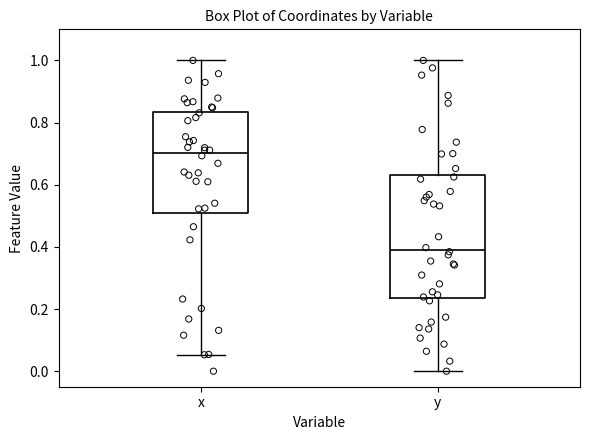

Which box's median line is the highest?

x